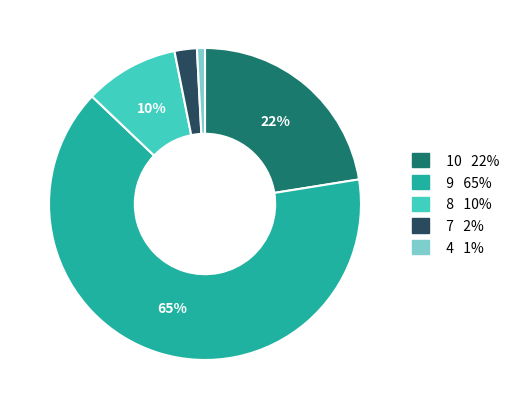

Is there any slice that represents more than half of the pie?

Yes